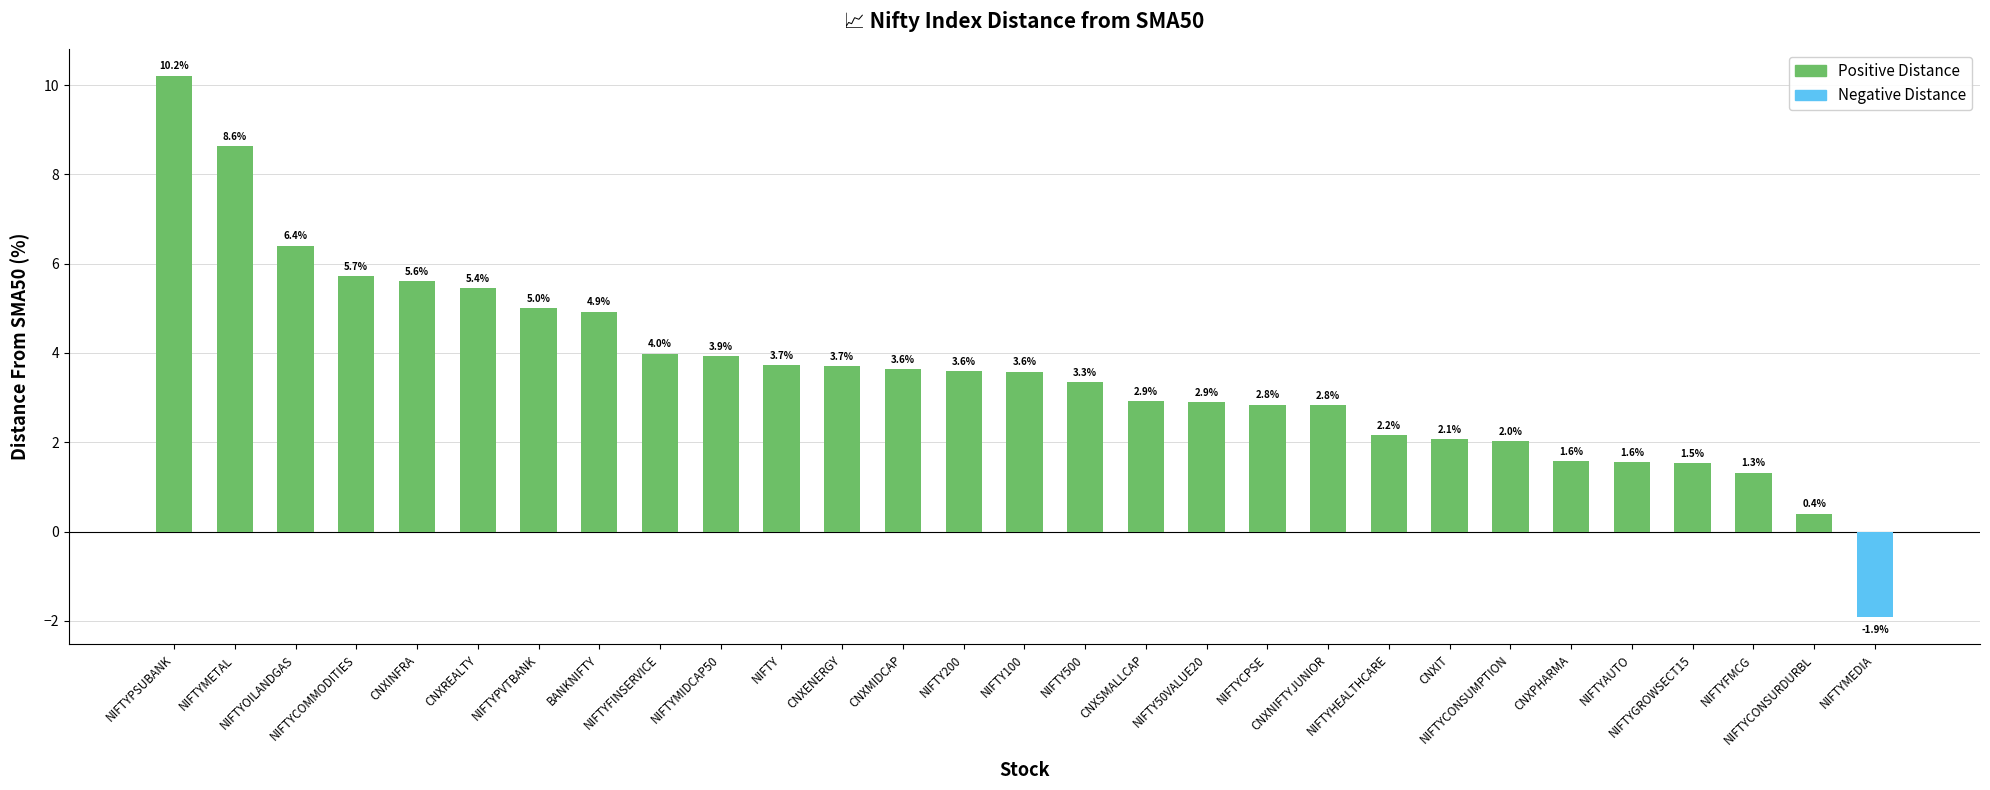

The value at NIFTY100 is 1.6. True or false?

False